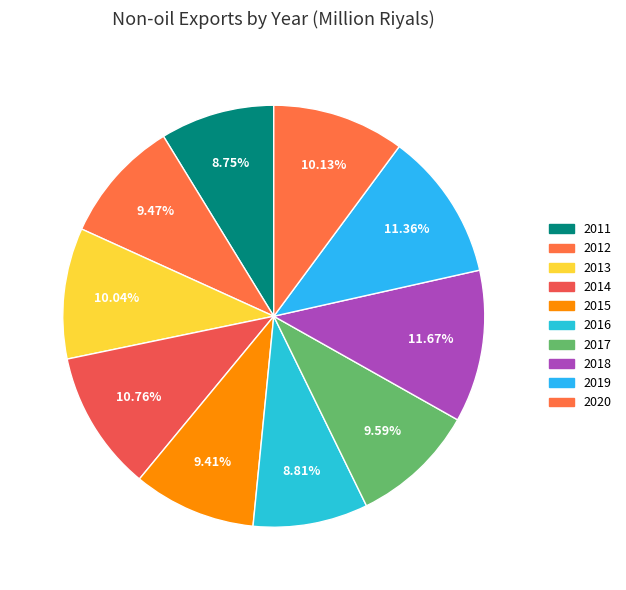

How many slices are in this pie chart?

10